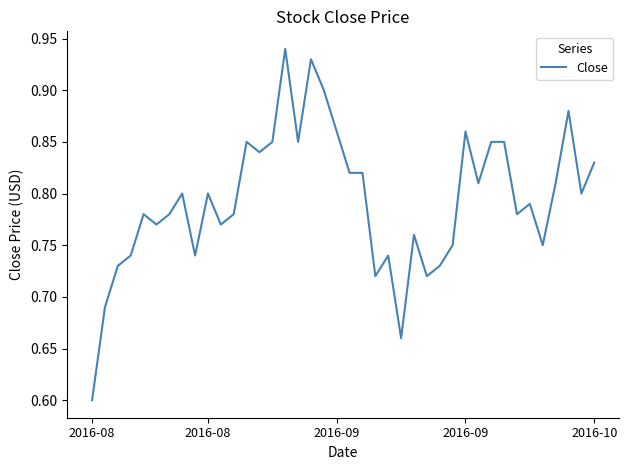

What is the smallest value displayed?

0.6